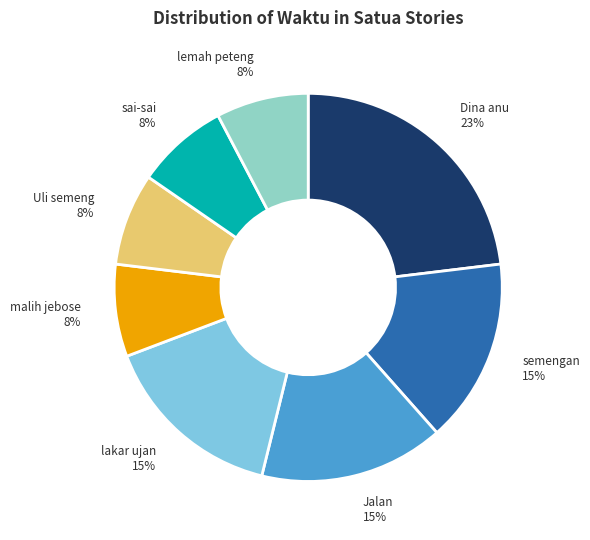

The Jalan slice represents 28% of the pie. True or false?

False